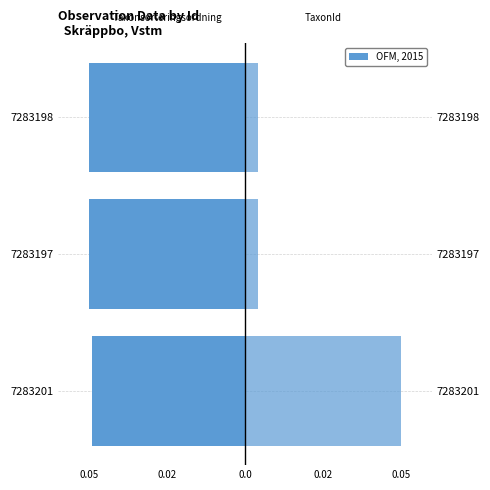

List the series in order of their peak value, highest first.

TaxonId, Taxonsorteringsordning